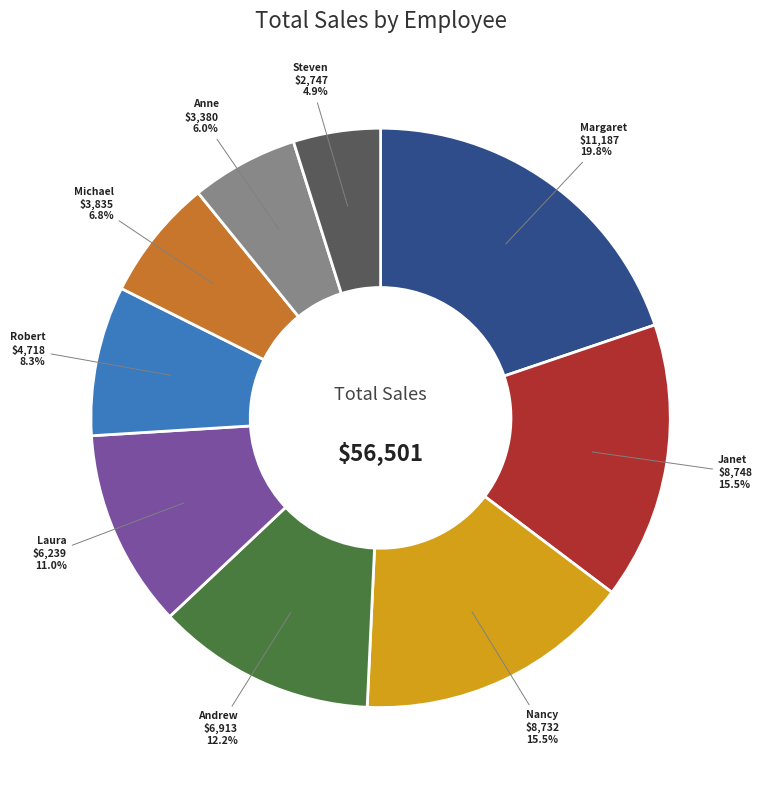

Is there any slice that represents more than half of the pie?

No